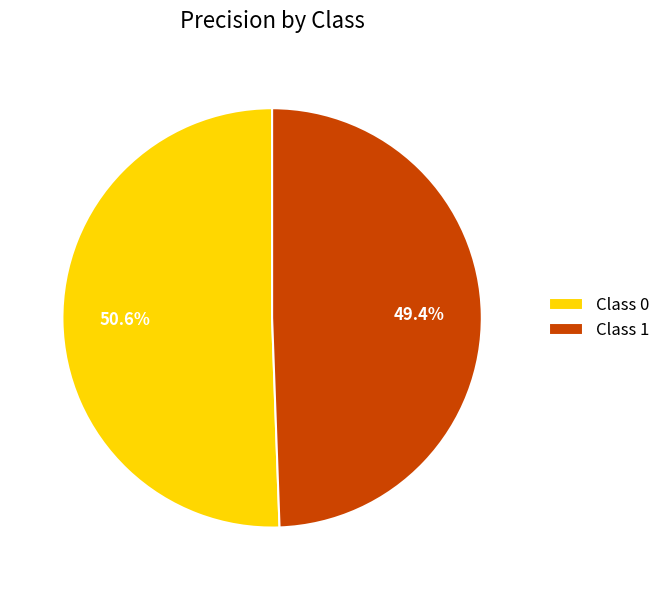

Is the sum of Class 1 and Class 0 greater than half?

Yes